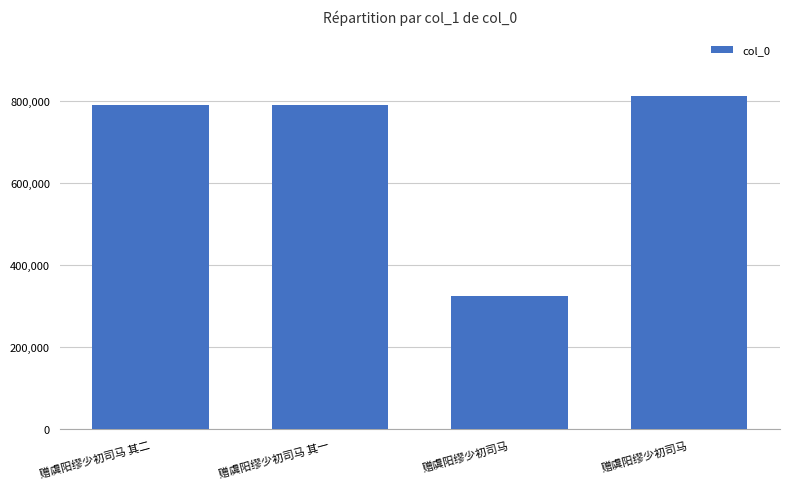

How many bars are there in total?

4